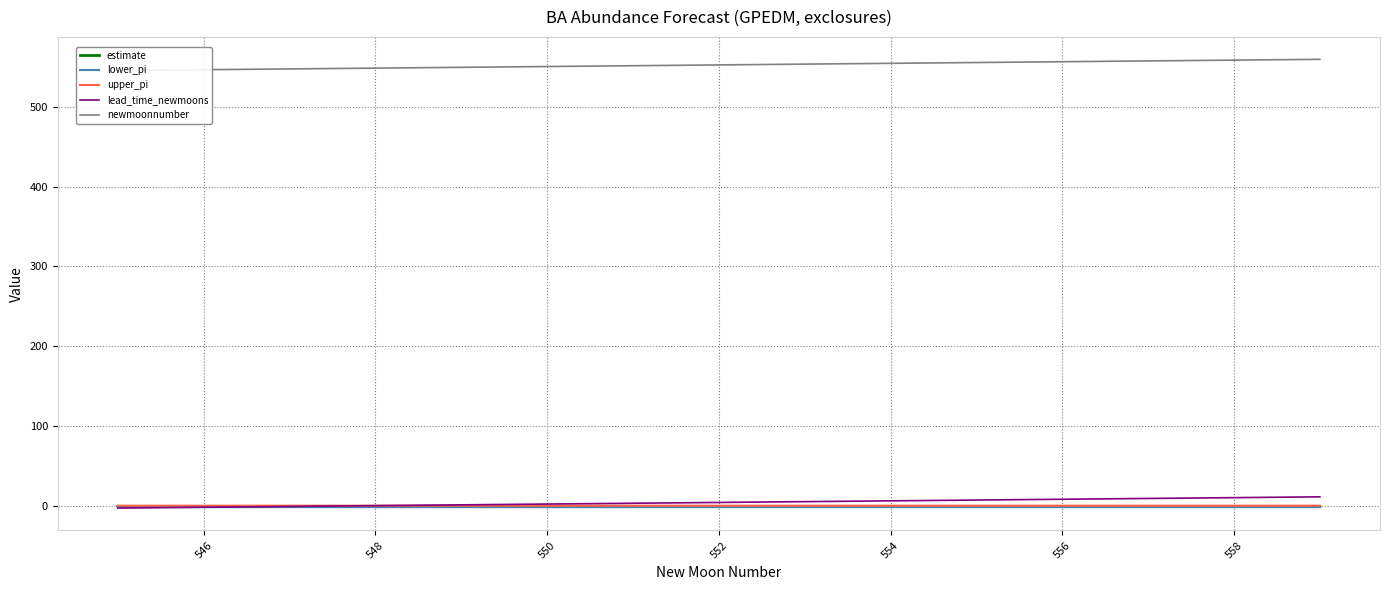

The upper_pi series shows 1.0 at 548. True or false?

True